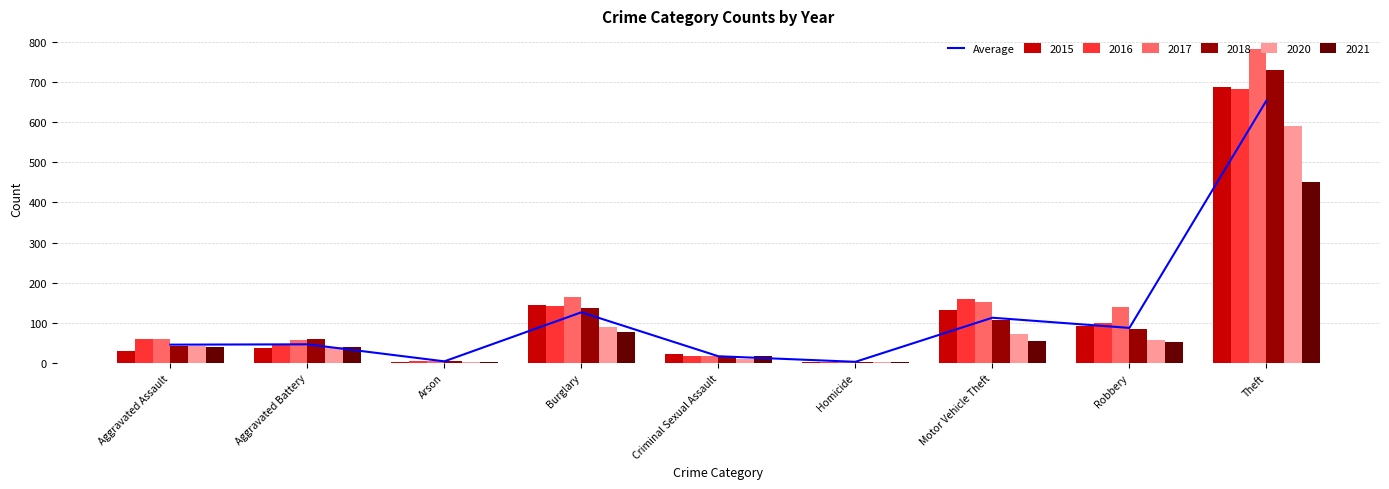

What is the label of the 1st bar from the right?

Theft